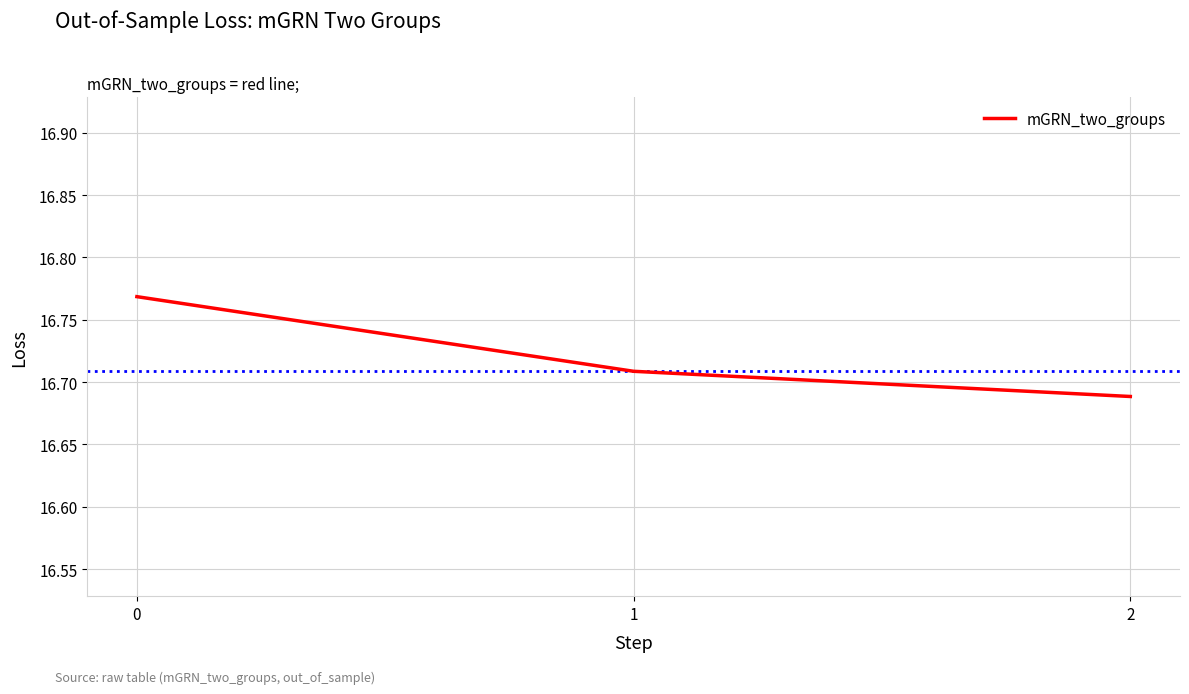

What is the change in value from 0 to 2?

-0.1